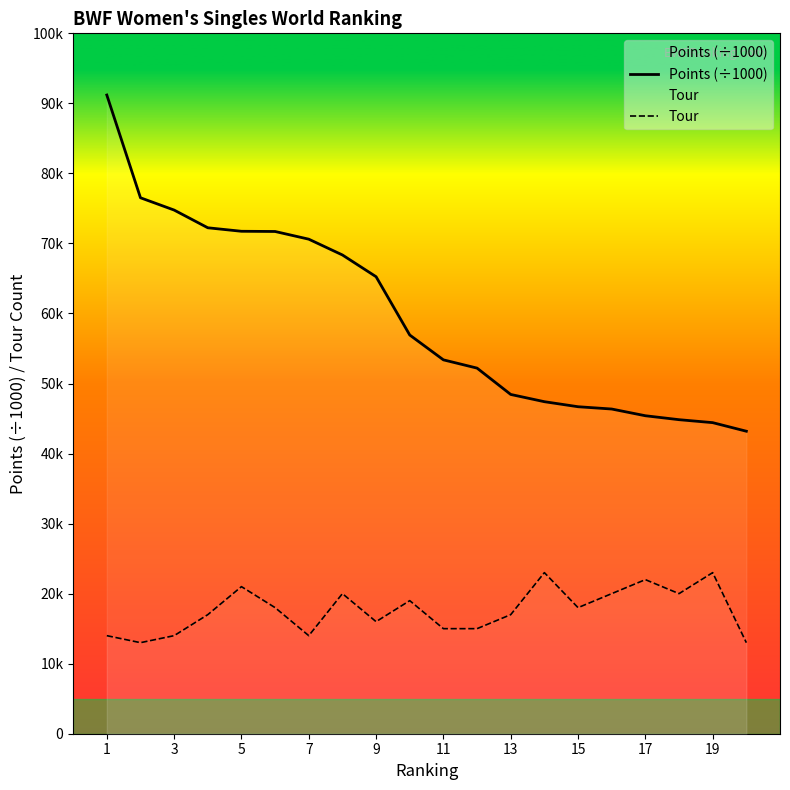

At which label does Points (÷1000) reach its peak?

1